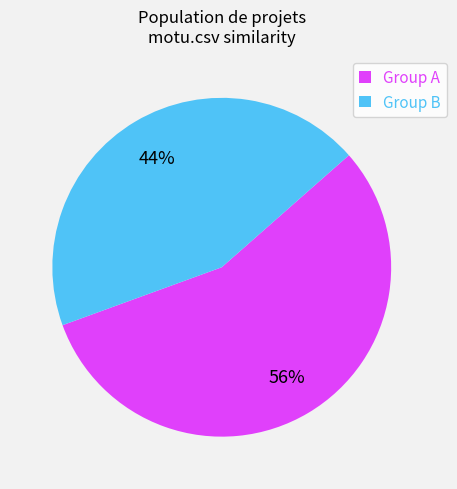

Which has a higher value, Group B or Group A?

Group A